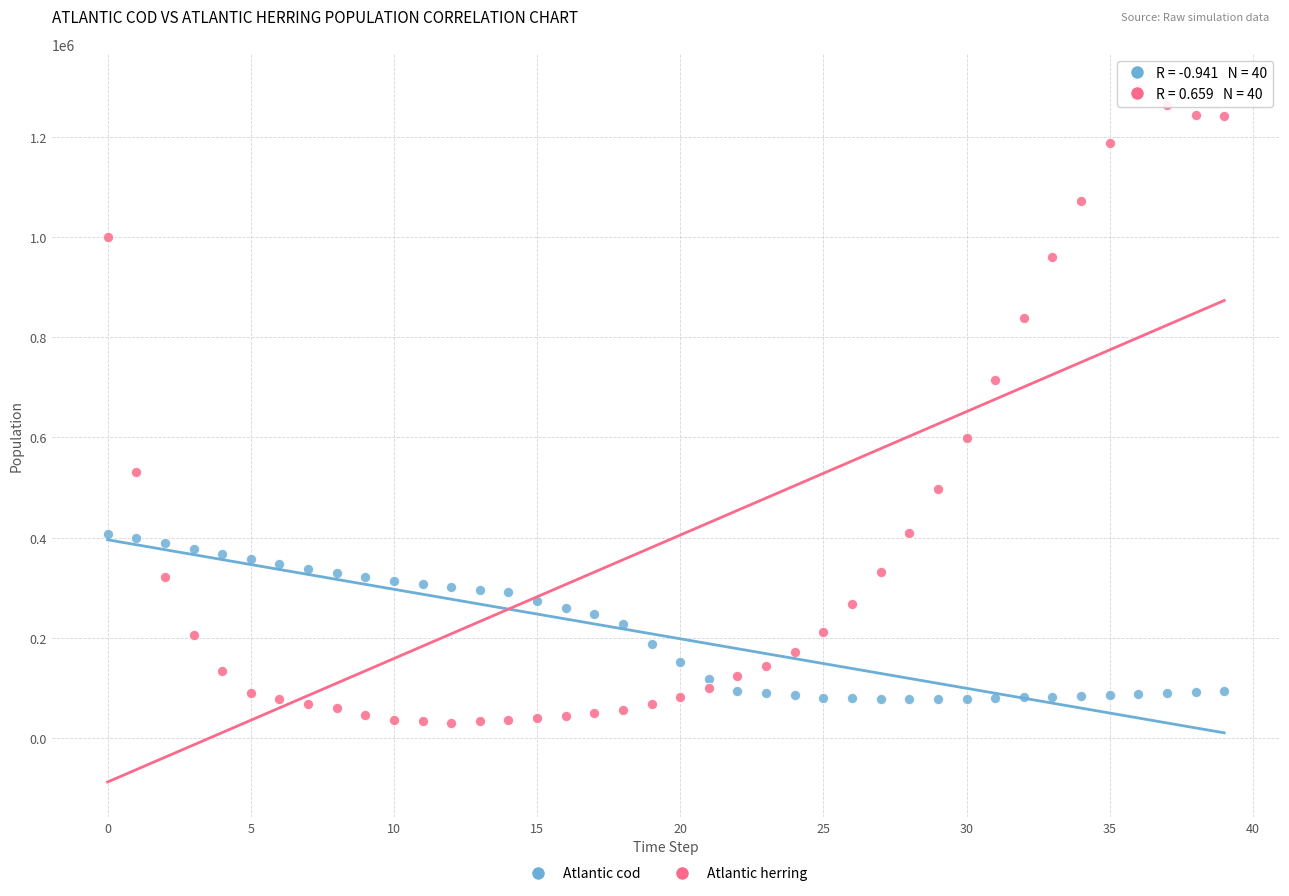

Across all data points, what is the range of Y values (max minus min)?

1265616.8